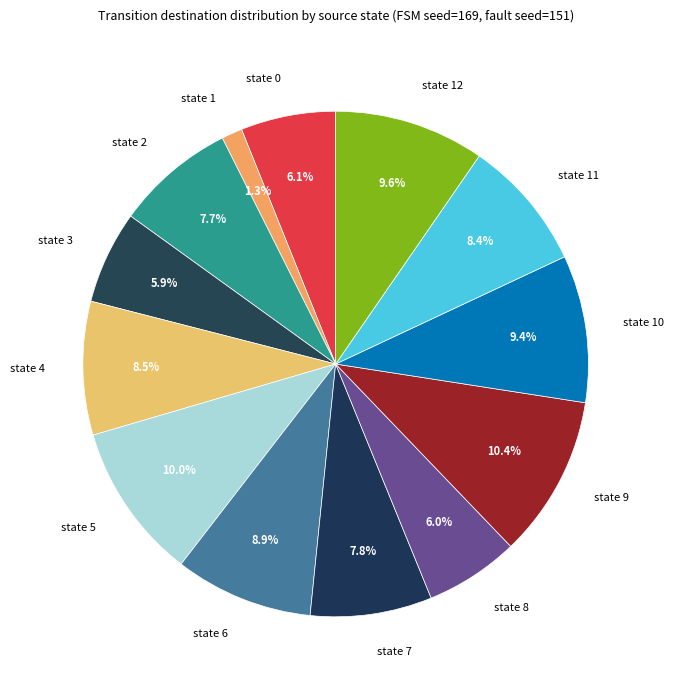

Does any single category account for the majority?

No